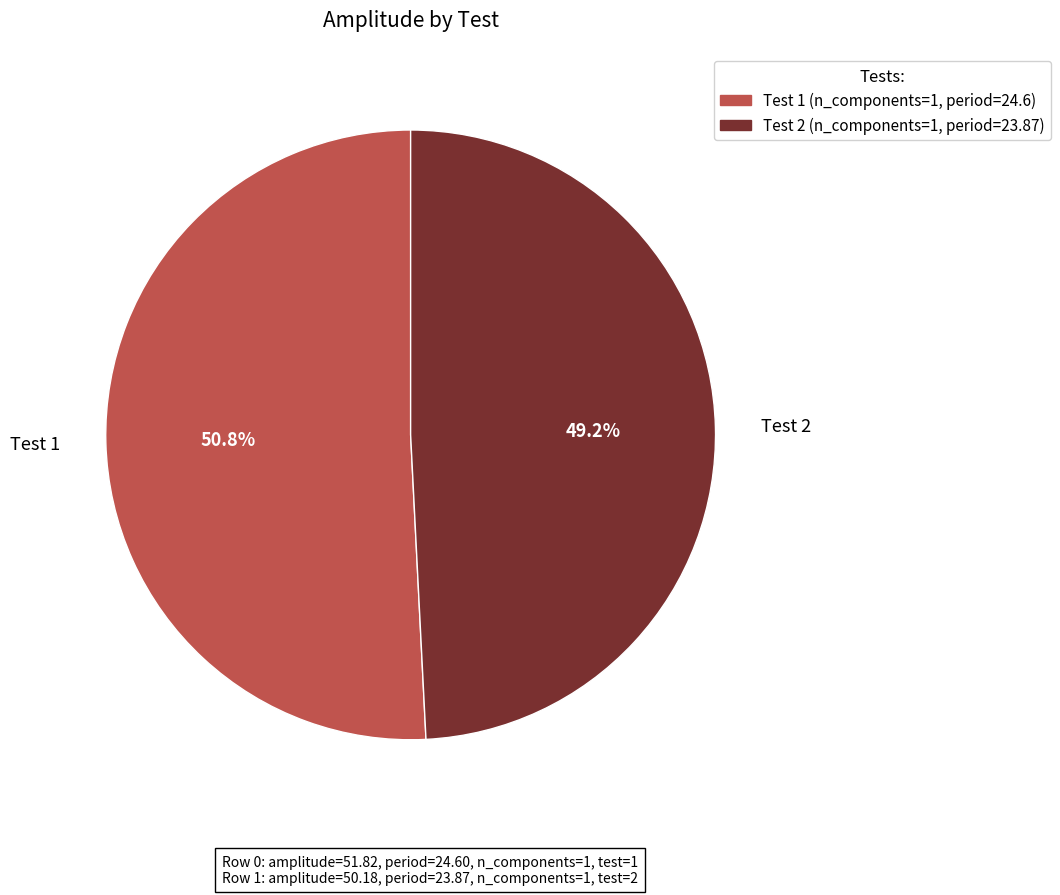

Which slice is the largest?

Test 1